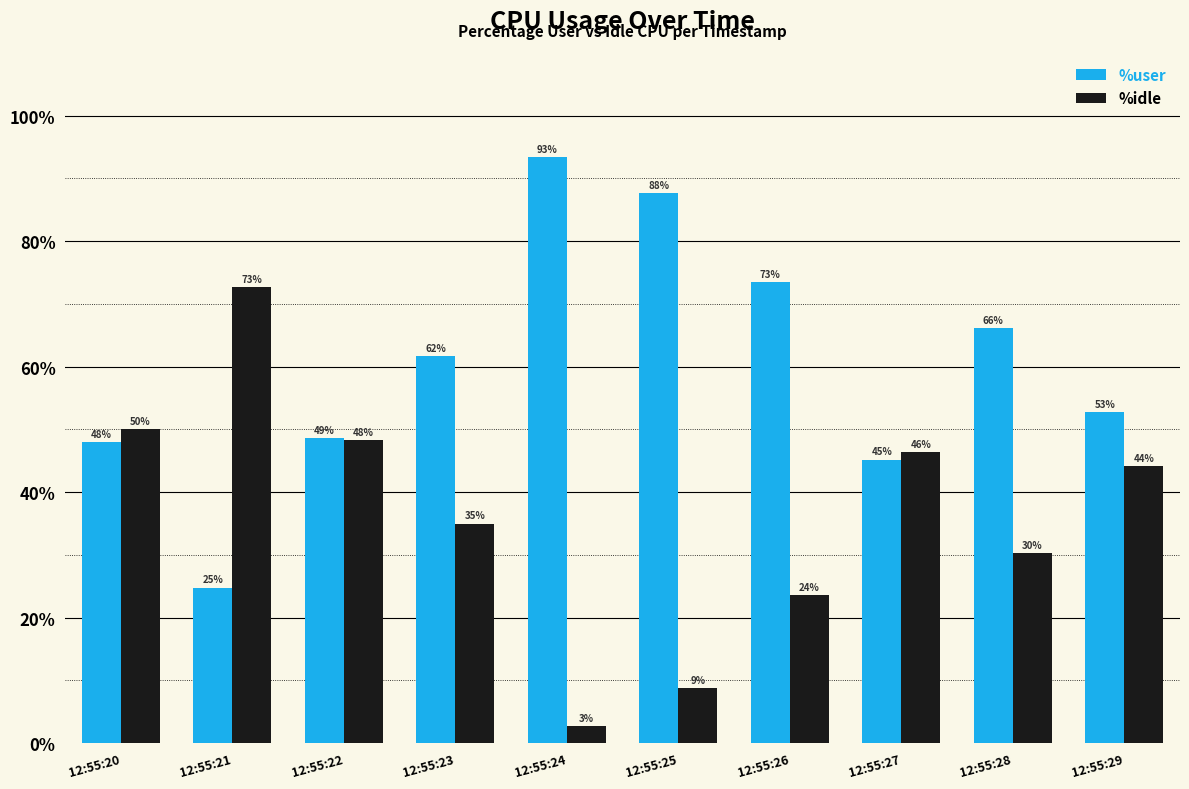

At 12:55:22, list the series in order from largest to smallest.

%user, %idle